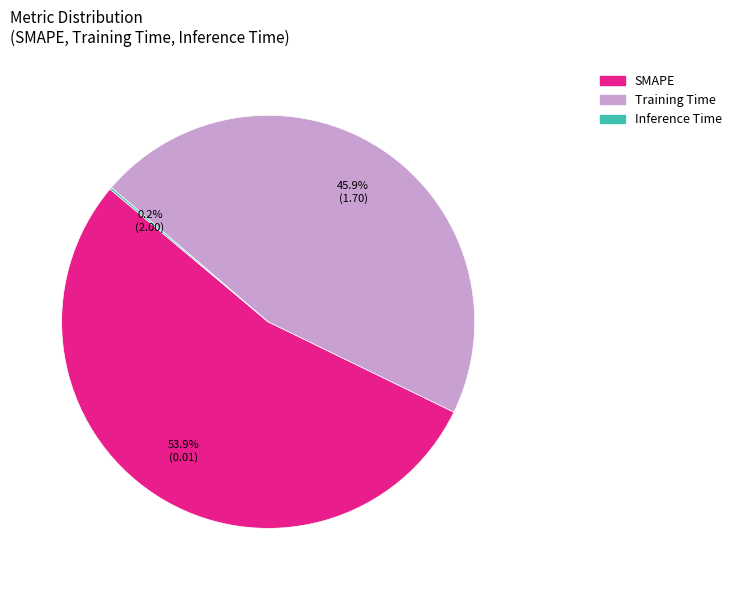

To the nearest percent, what is the average slice percentage?

33%